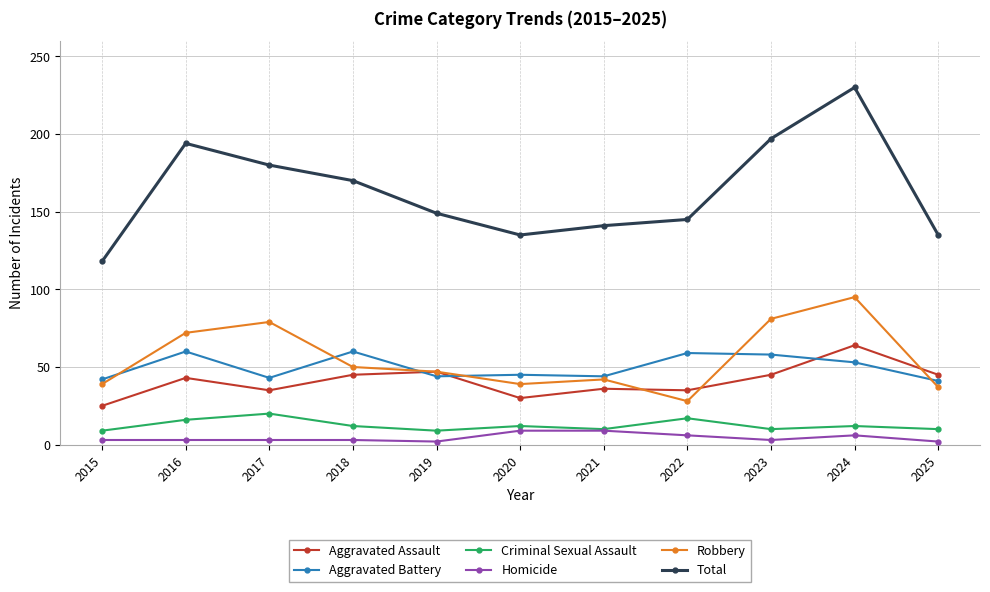

What is the sum of all Aggravated Assault values?

450